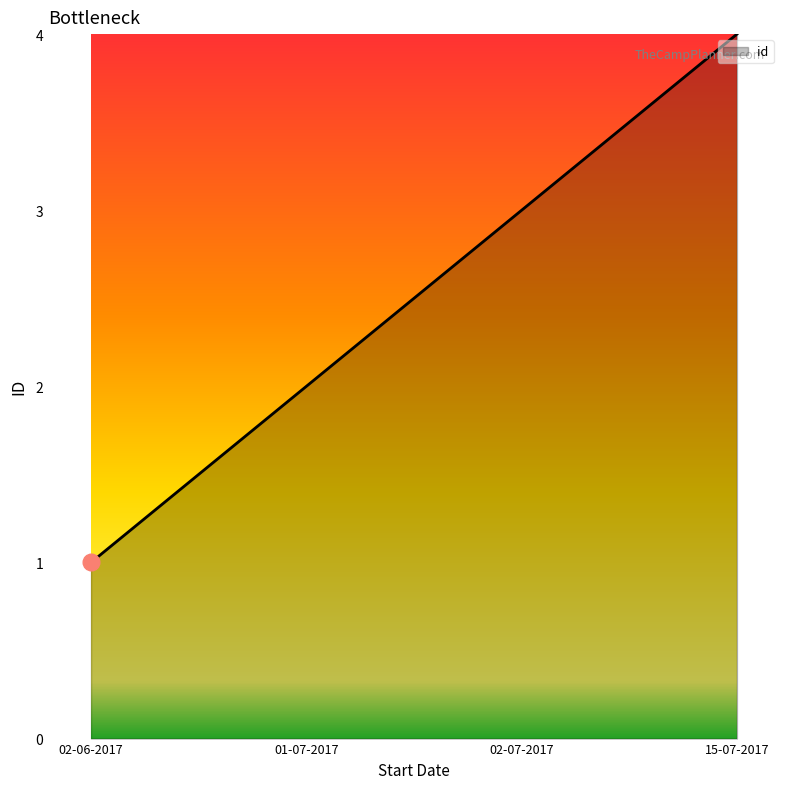

What position from the right is 15-07-2017?

1